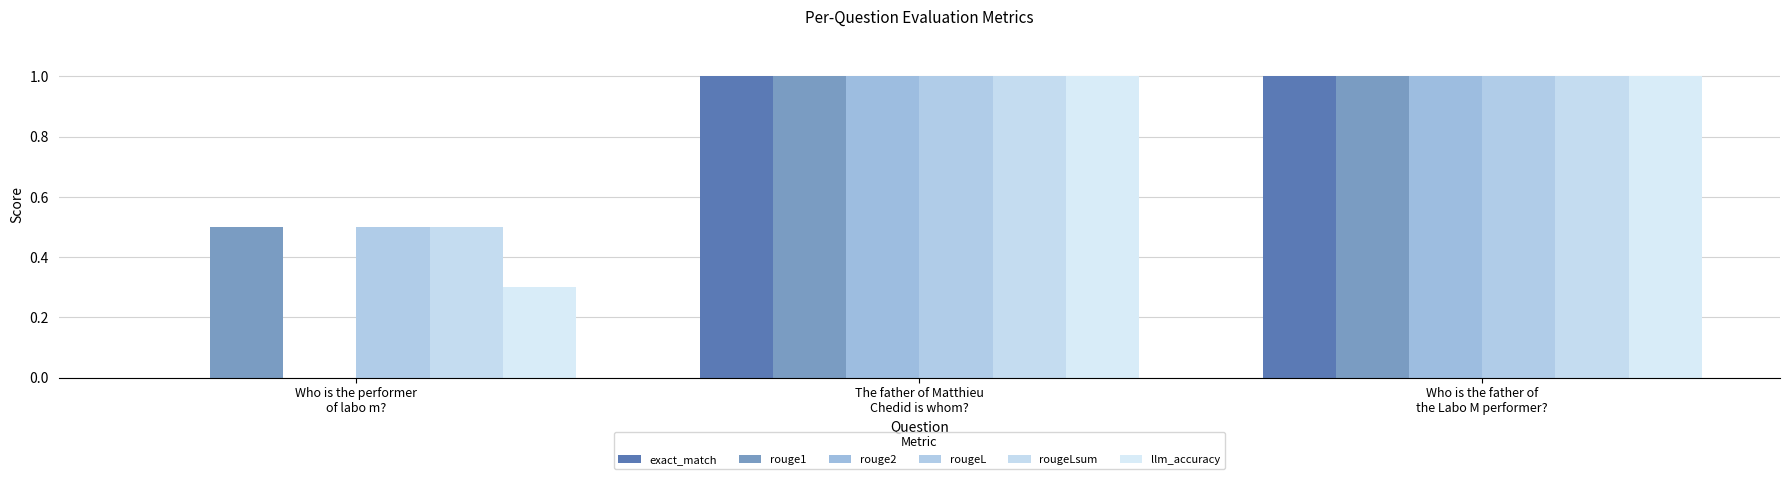

Between Who is the performer
of labo m? and The father of Matthieu
Chedid is whom?, which is larger?

The father of Matthieu
Chedid is whom?